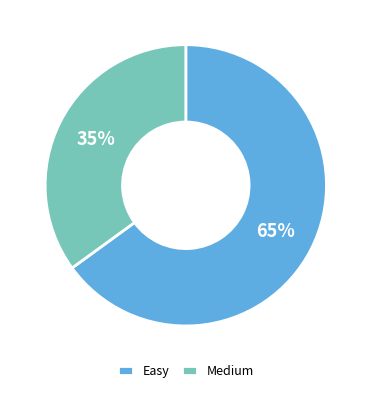

Which slice is the largest?

Easy